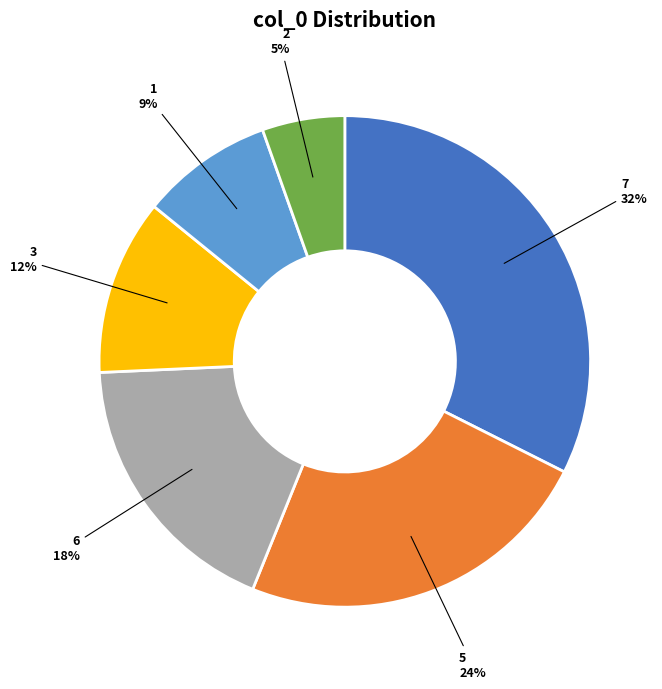

The 7 slice represents 1% of the pie. True or false?

False